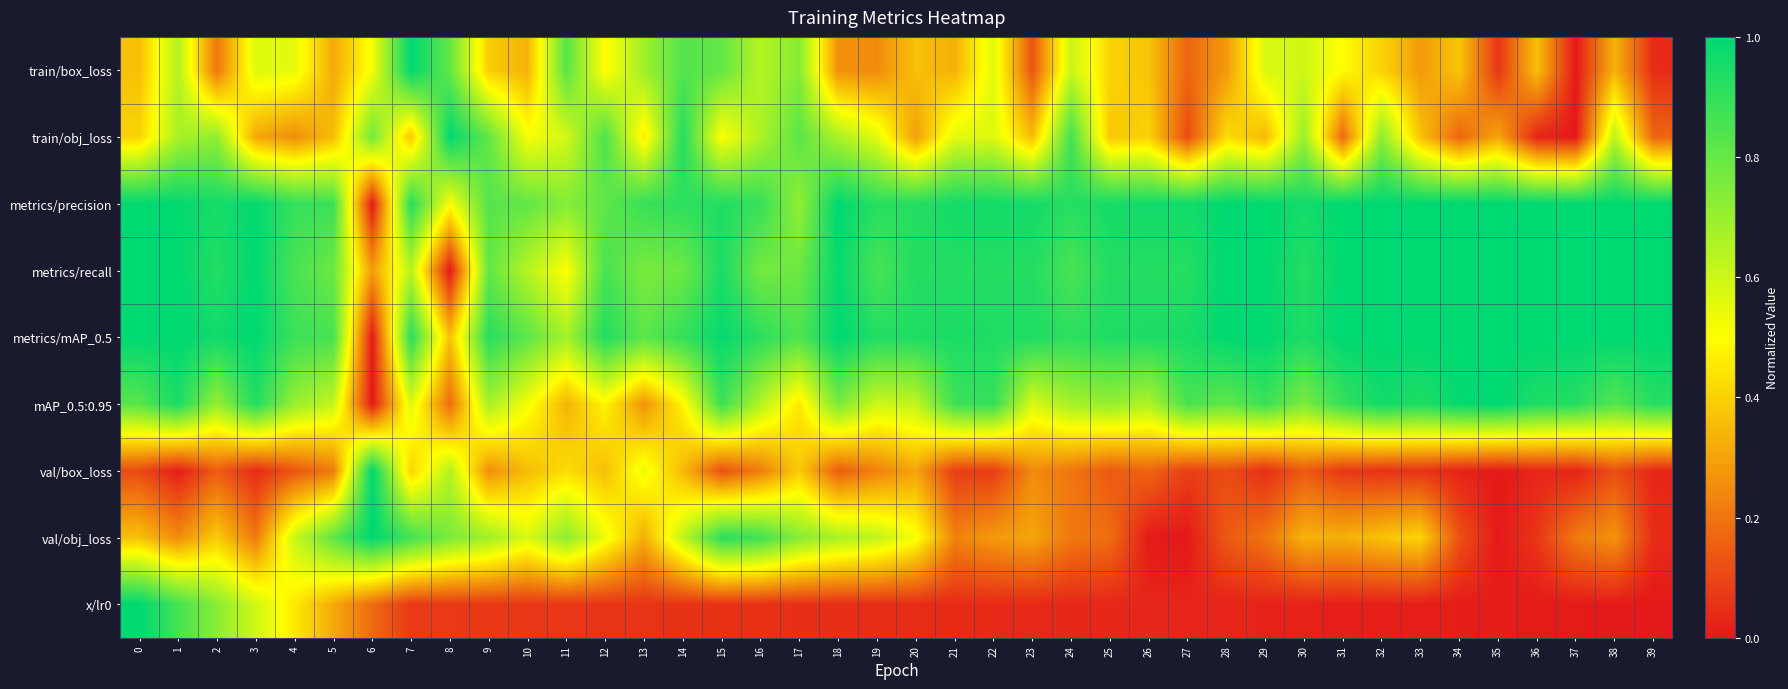

Reading left to right, list all the values displayed in this chart.

train/box_loss: 0=0.4	1=0.7	2=0.2	3=0.6	4=0.5	5=0.3	6=0.5	7=1.0	8=0.8	9=0.4	10=0.3	11=0.8	12=0.5	13=0.7	14=0.8	15=0.8	16=0.6	17=0.7	18=0.3	19=0.2	20=0.4	21=0.3	22=0.6	23=0.1	24=0.6	25=0.4	26=0.4	27=0.2	28=0.3	29=0.6	30=0.6	31=0.5	32=0.4	33=0.3	34=0.4	35=0.1	36=0.4	37=0.0	38=0.3	39=0.0
train/obj_loss: 0=0.4	1=0.7	2=0.7	3=0.3	4=0.3	5=0.4	6=0.8	7=0.4	8=1.0	9=0.8	10=0.5	11=0.6	12=0.8	13=0.5	14=0.9	15=0.5	16=0.7	17=0.8	18=0.7	19=0.6	20=0.3	21=0.6	22=0.6	23=0.4	24=0.9	25=0.4	26=0.4	27=0.1	28=0.4	29=0.3	30=0.7	31=0.2	32=0.7	33=0.4	34=0.2	35=0.3	36=0.0	37=0.0	38=0.6	39=0.2
metrics/precision: 0=1.0	1=1.0	2=1.0	3=1.0	4=0.9	5=0.9	6=0.0	7=0.9	8=0.5	9=0.8	10=0.8	11=0.7	12=0.8	13=0.9	14=0.9	15=0.9	16=0.9	17=0.7	18=1.0	19=0.9	20=0.9	21=1.0	22=1.0	23=1.0	24=0.9	25=1.0	26=1.0	27=1.0	28=1.0	29=1.0	30=1.0	31=1.0	32=1.0	33=1.0	34=1.0	35=1.0	36=1.0	37=1.0	38=1.0	39=1.0
metrics/recall: 0=1.0	1=1.0	2=0.9	3=1.0	4=0.9	5=0.8	6=0.3	7=0.6	8=0.0	9=0.8	10=0.6	11=0.5	12=0.9	13=0.8	14=0.8	15=0.9	16=0.8	17=0.8	18=1.0	19=0.9	20=0.9	21=0.9	22=0.9	23=0.9	24=0.9	25=0.9	26=0.9	27=0.9	28=1.0	29=1.0	30=0.9	31=1.0	32=1.0	33=1.0	34=1.0	35=1.0	36=1.0	37=1.0	38=1.0	39=1.0
metrics/mAP_0.5: 0=1.0	1=1.0	2=1.0	3=1.0	4=0.9	5=0.9	6=0.0	7=0.9	8=0.4	9=0.9	10=0.8	11=0.7	12=0.9	13=0.8	14=0.9	15=1.0	16=0.9	17=0.8	18=1.0	19=0.9	20=0.9	21=0.9	22=0.9	23=0.9	24=0.9	25=0.9	26=0.9	27=0.9	28=1.0	29=1.0	30=0.9	31=1.0	32=1.0	33=1.0	34=1.0	35=1.0	36=1.0	37=1.0	38=1.0	39=1.0
mAP_0.5:0.95: 0=0.8	1=0.9	2=0.7	3=0.9	4=0.7	5=0.6	6=0.0	7=0.6	8=0.2	9=0.7	10=0.5	11=0.3	12=0.5	13=0.3	14=0.5	15=0.9	16=0.6	17=0.5	18=0.8	19=0.6	20=0.6	21=0.9	22=0.9	23=0.6	24=0.7	25=0.7	26=0.7	27=0.9	28=0.8	29=0.9	30=0.8	31=0.9	32=1.0	33=0.9	34=1.0	35=1.0	36=0.9	37=0.9	38=0.8	39=0.9
val/box_loss: 0=0.1	1=0.0	2=0.1	3=0.0	4=0.1	5=0.2	6=1.0	7=0.4	8=0.6	9=0.3	10=0.4	11=0.4	12=0.4	13=0.5	14=0.4	15=0.1	16=0.2	17=0.4	18=0.1	19=0.2	20=0.3	21=0.1	22=0.1	23=0.2	24=0.2	25=0.1	26=0.2	27=0.1	28=0.1	29=0.0	30=0.1	31=0.1	32=0.1	33=0.1	34=0.0	35=0.0	36=0.0	37=0.0	38=0.1	39=0.0
val/obj_loss: 0=0.4	1=0.3	2=0.4	3=0.2	4=0.6	5=0.8	6=1.0	7=0.9	8=0.8	9=0.7	10=0.6	11=0.7	12=0.5	13=0.3	14=0.6	15=0.9	16=0.9	17=0.7	18=0.7	19=0.6	20=0.5	21=0.2	22=0.3	23=0.3	24=0.2	25=0.2	26=0.0	27=0.0	28=0.1	29=0.2	30=0.3	31=0.3	32=0.4	33=0.4	34=0.1	35=0.0	36=0.1	37=0.2	38=0.3	39=0.0
x/lr0: 0=1.0	1=0.9	2=0.7	3=0.6	4=0.5	5=0.3	6=0.2	7=0.1	8=0.1	9=0.1	10=0.1	11=0.1	12=0.1	13=0.1	14=0.1	15=0.1	16=0.1	17=0.1	18=0.0	19=0.0	20=0.0	21=0.0	22=0.0	23=0.0	24=0.0	25=0.0	26=0.0	27=0.0	28=0.0	29=0.0	30=0.0	31=0.0	32=0.0	33=0.0	34=0.0	35=0.0	36=0.0	37=0.0	38=0.0	39=0.0